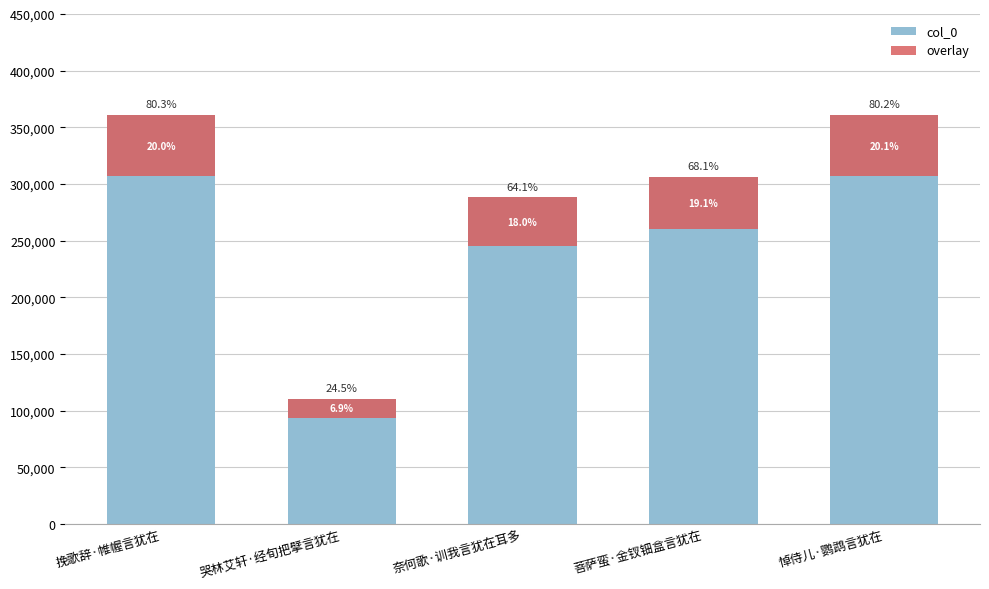

At which category does the chart reach its minimum across all series?

哭林艾轩·经旬把擘言犹在